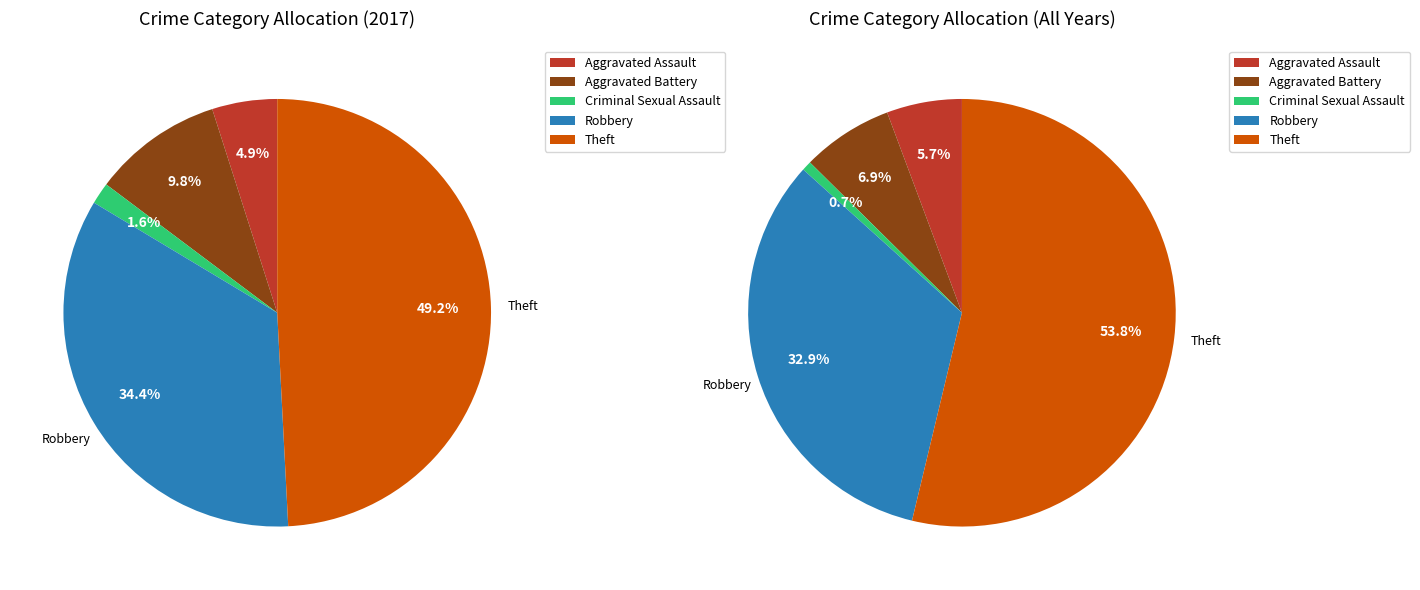

Rank the categories by value from highest to lowest.

Theft, Robbery, Aggravated Battery, Aggravated Assault, Criminal Sexual Assault